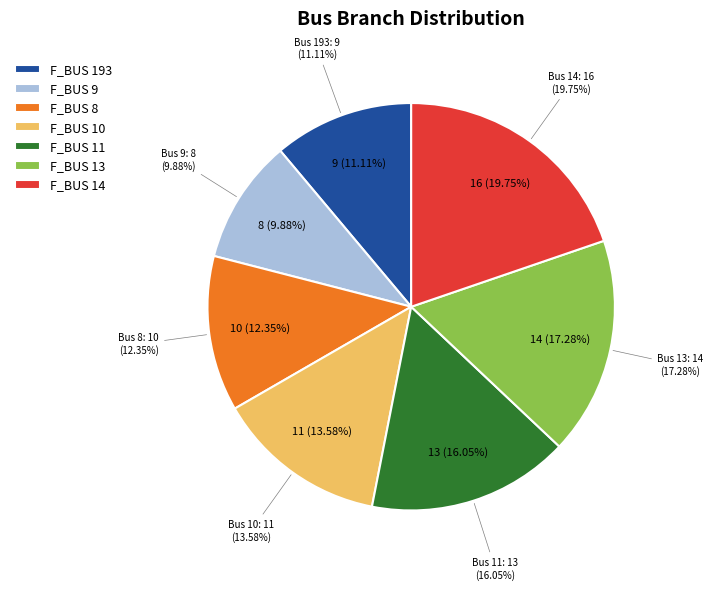

How many segments does this pie chart have?

7